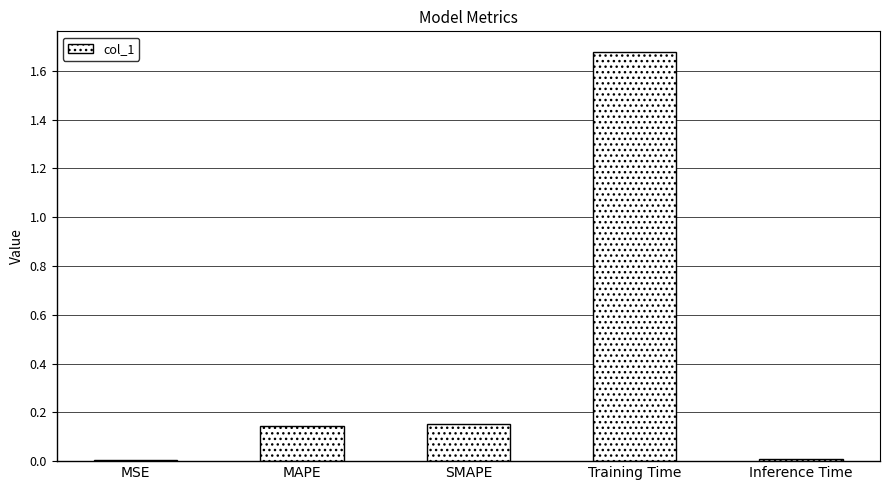

What is the average value?

0.4